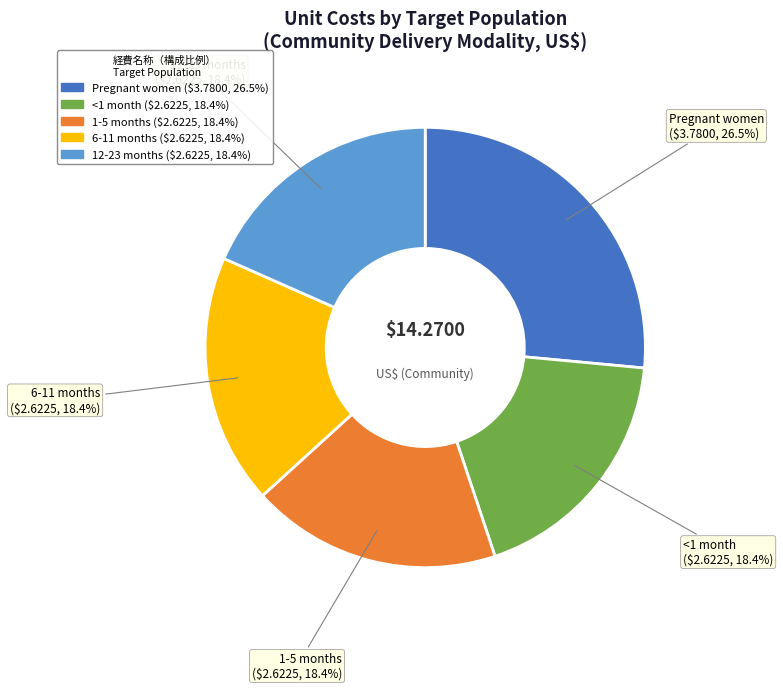

What is the largest slice in the pie chart?

Pregnant women